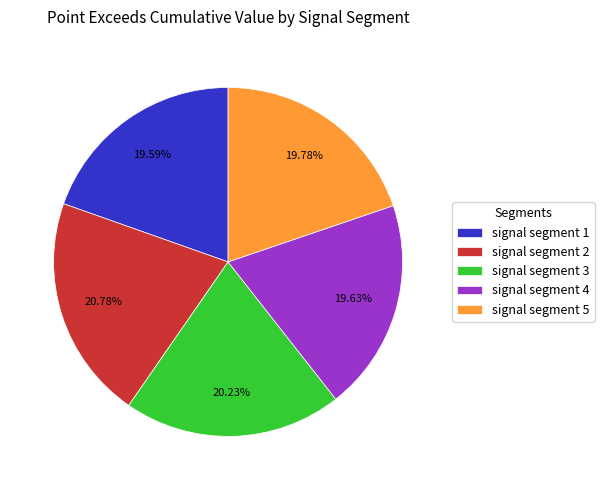

What percentage do signal segment 4 and signal segment 1 together represent?

39.2%